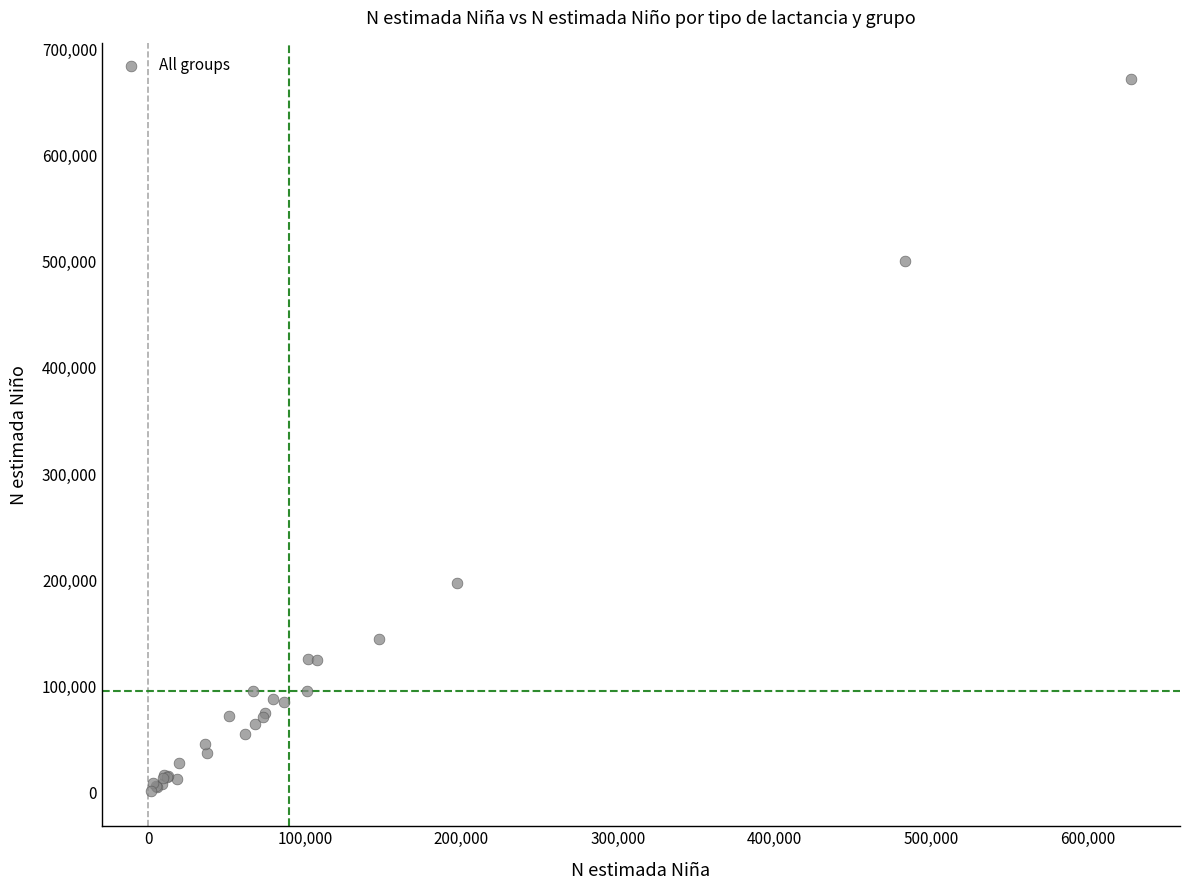

What Y value in the scatter plot is closest to 336902?

197336